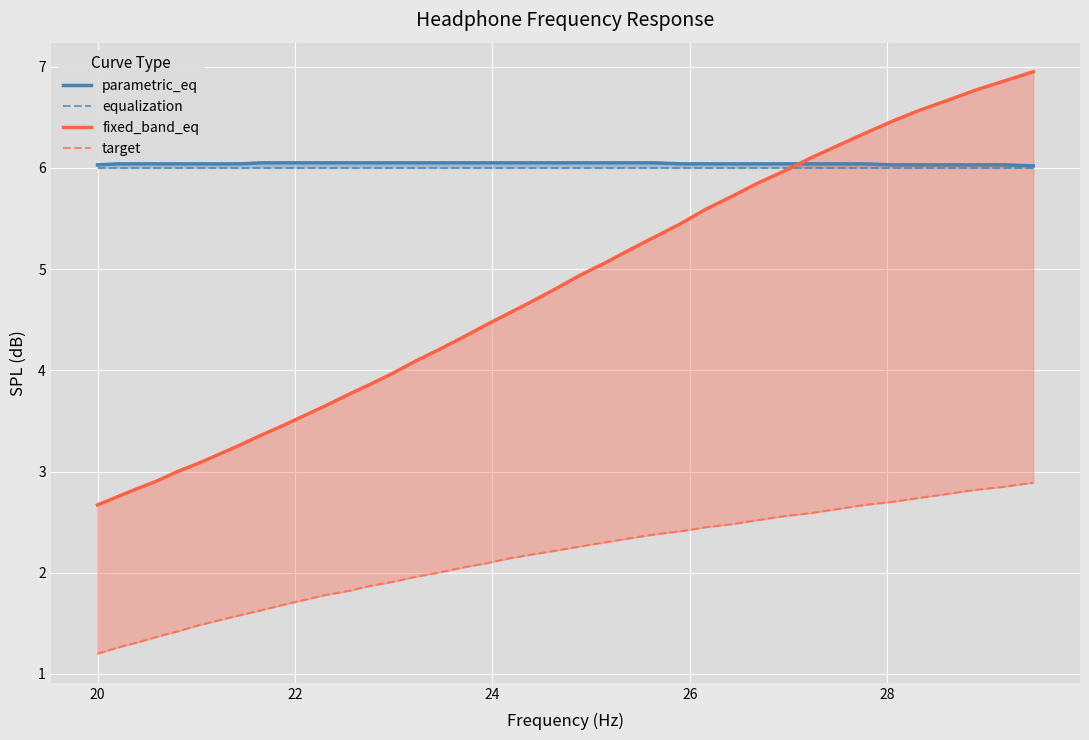

How many parametric_eq values are between 6 and 7?

40